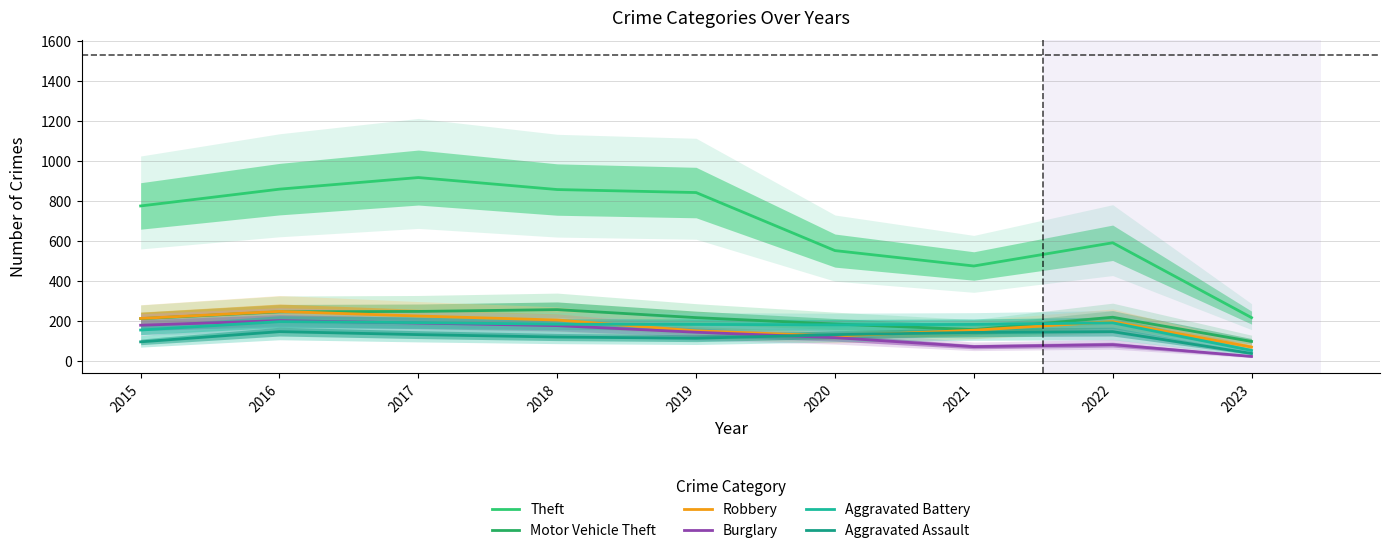

Reading left to right, transcribe all the data shown in this chart.

Theft: 2015=774	2016=858	2017=916	2018=856	2019=841	2020=551	2021=474	2022=590	2023=216
Motor Vehicle Theft: 2015=211	2016=245	2017=247	2018=256	2019=216	2020=184	2021=156	2022=218	2023=97
Robbery: 2015=212	2016=247	2017=224	2018=204	2019=150	2020=124	2021=153	2022=196	2023=69
Burglary: 2015=178	2016=201	2017=189	2018=176	2019=143	2020=116	2021=71	2022=81	2023=22
Aggravated Battery: 2015=154	2016=196	2017=191	2018=183	2019=182	2020=180	2021=182	2022=190	2023=52
Aggravated Assault: 2015=95	2016=146	2017=131	2018=119	2019=113	2020=131	2021=142	2022=146	2023=37